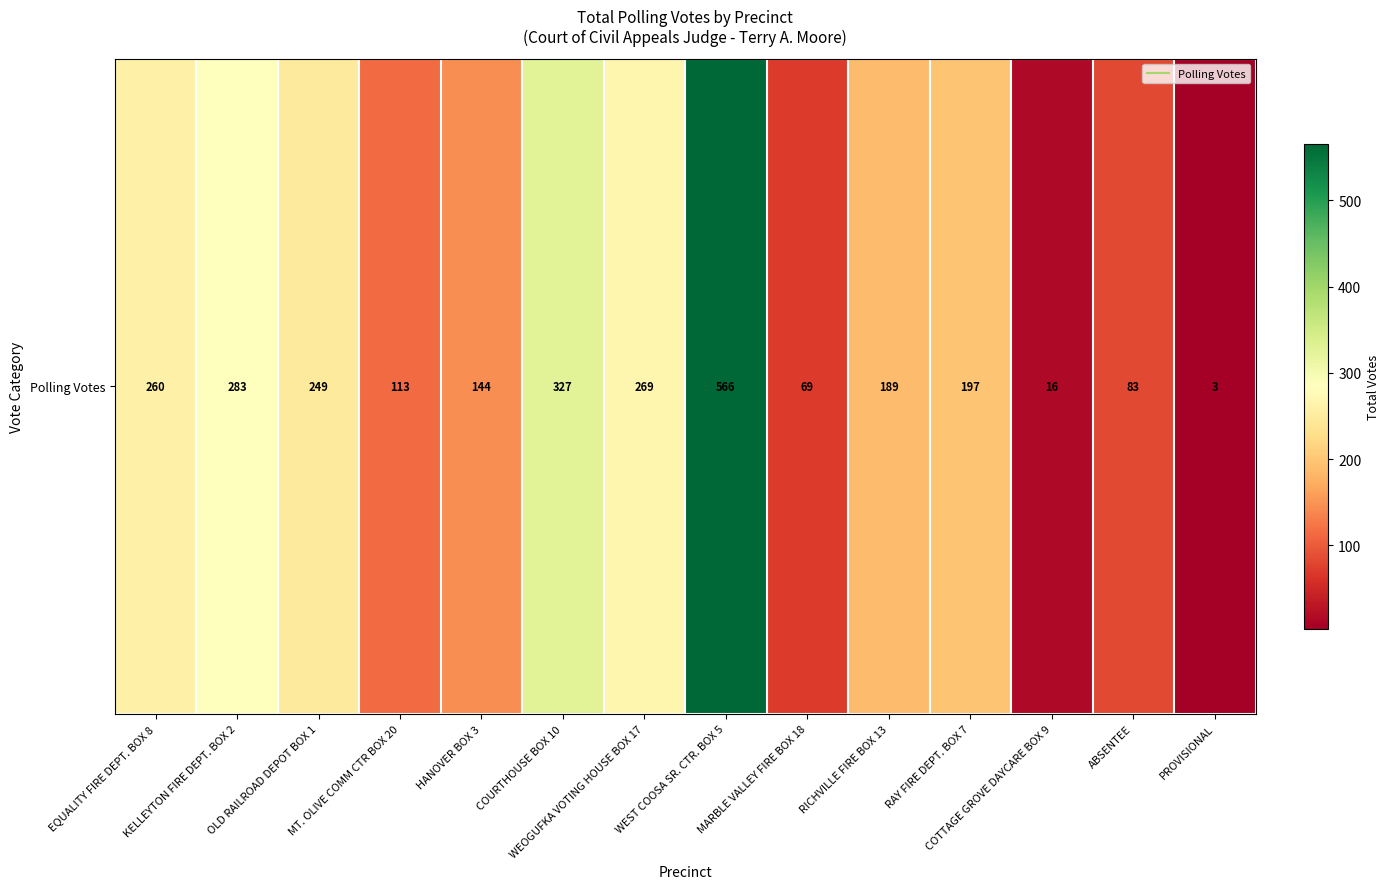

Reading left to right, what are all the values shown in this chart?

EQUALITY FIRE DEPT. BOX 8=260	KELLEYTON FIRE DEPT. BOX 2=283	OLD RAILROAD DEPOT BOX 1=249	MT. OLIVE COMM CTR BOX 20=113	HANOVER BOX 3=144	COURTHOUSE BOX 10=327	WEOGUFKA VOTING HOUSE BOX 17=269	WEST COOSA SR. CTR. BOX 5=566	MARBLE VALLEY FIRE BOX 18=69	RICHVILLE FIRE BOX 13=189	RAY FIRE DEPT. BOX 7=197	COTTAGE GROVE DAYCARE BOX 9=16	ABSENTEE=83	PROVISIONAL=3